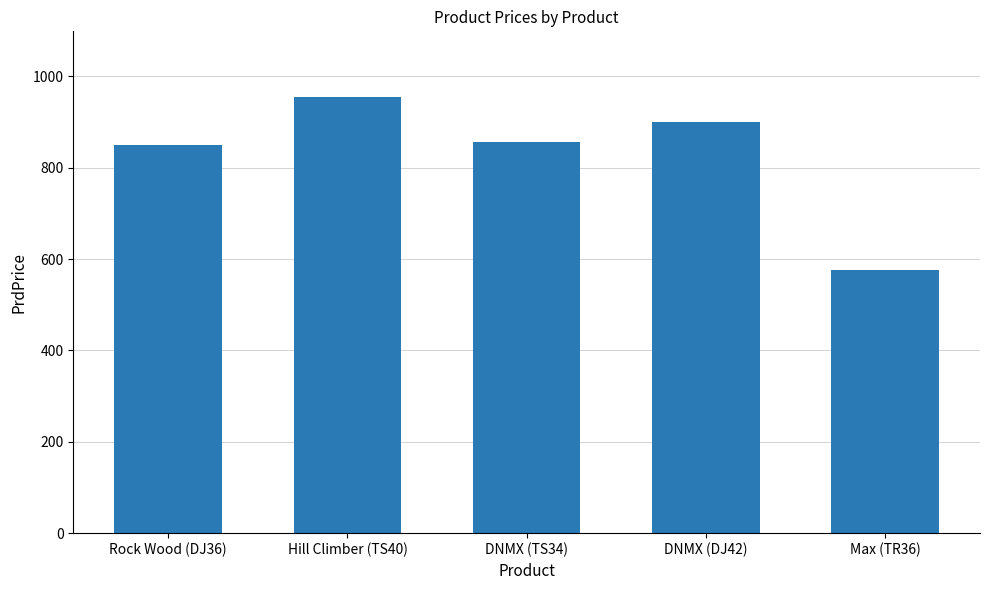

What is the sum of all values?

4135